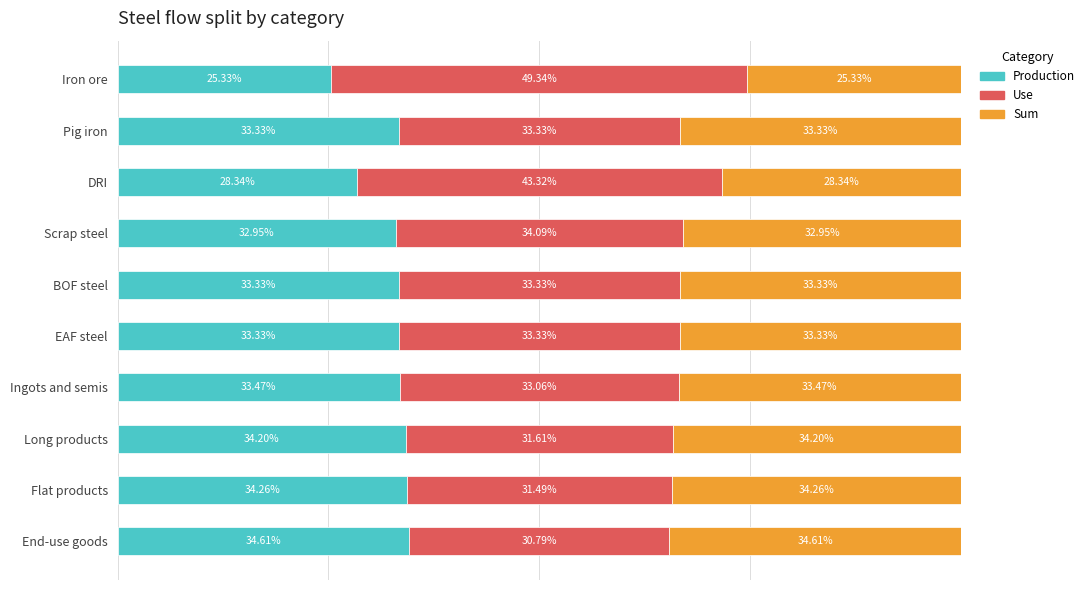

At which label does Production reach its peak?

End-use goods